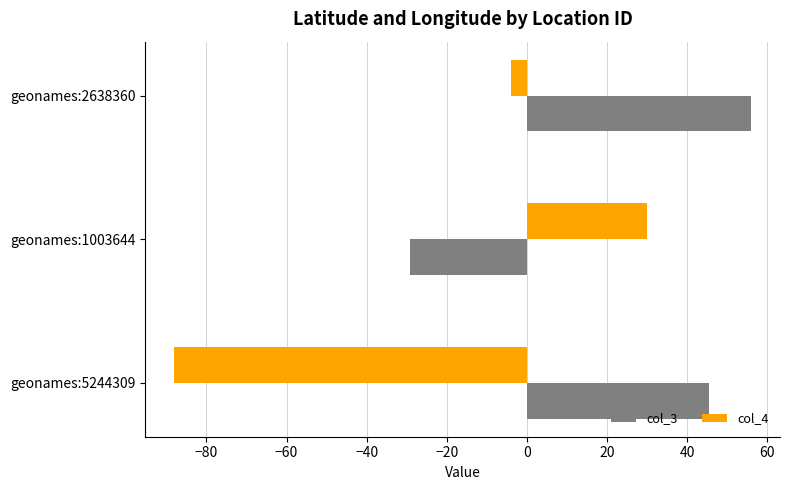

Where is col_3 nearest to the value 13?

geonames:5244309